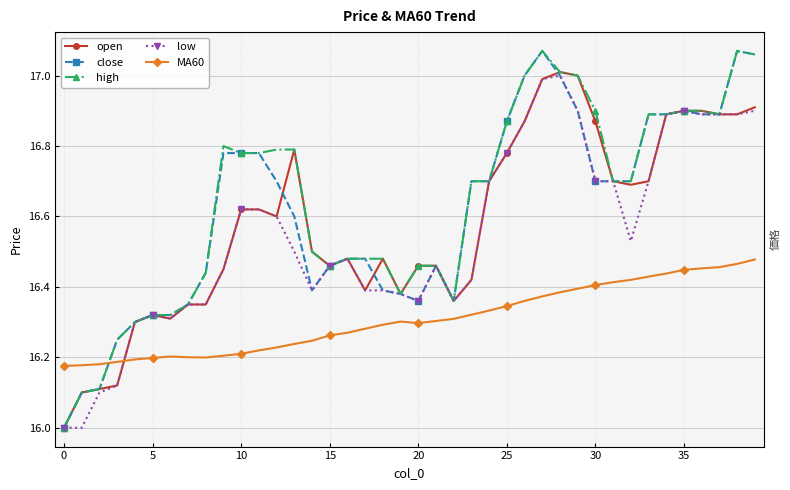

What is the value of the high point at the 27th from the left?

17.0